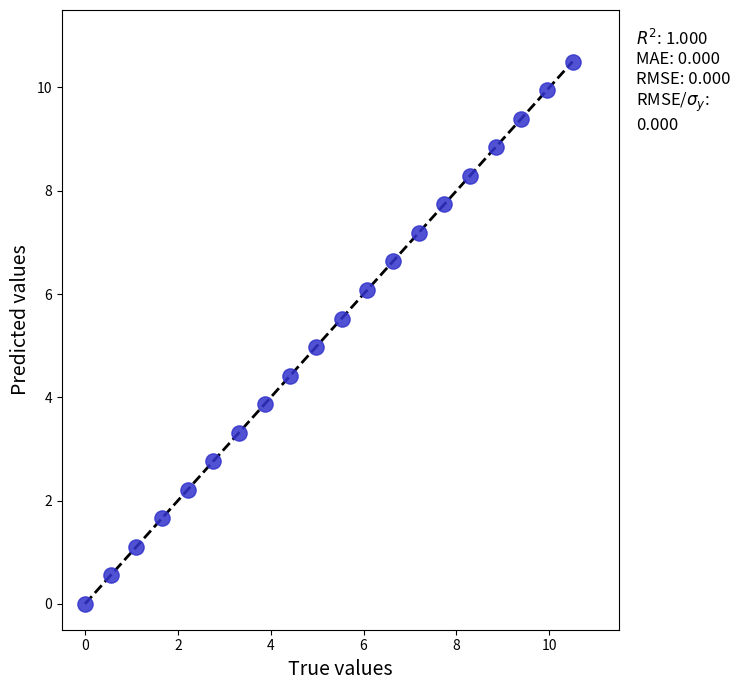

What is the range of Y values (max minus min)?

10.5